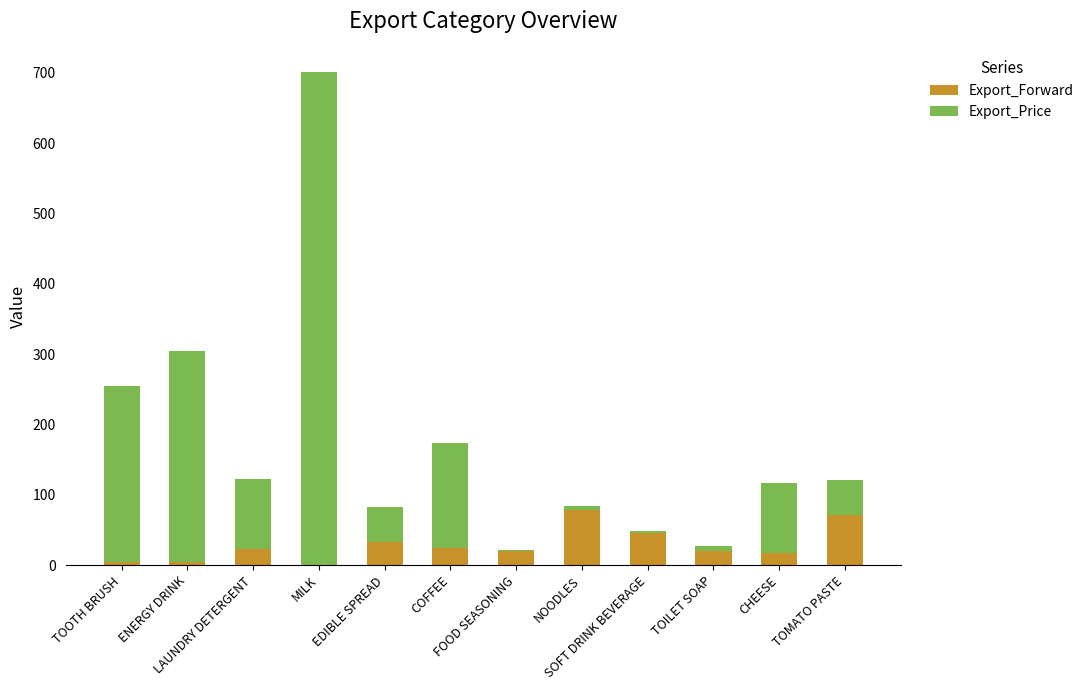

Are the bars horizontal?

No